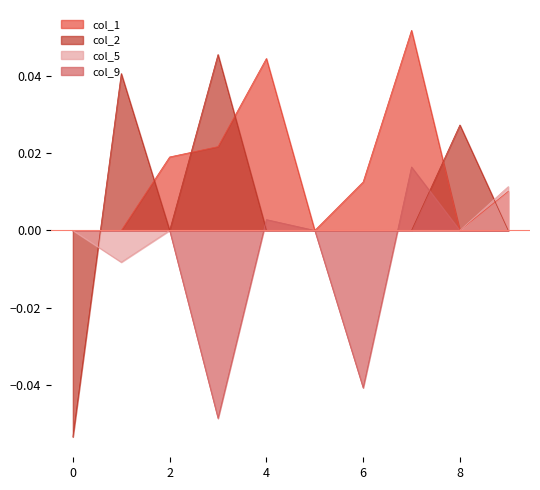

Reading left to right, what are all the values shown in this chart?

col_1: 0=0.0	1=0.0	2=0.0	3=0.0	4=0.0	5=0.0	6=0.0	7=0.1	8=0.0	9=0.0
col_2: 0=-0.1	1=0.0	2=0.0	3=0.0	4=0.0	5=0.0	6=0.0	7=0.0	8=0.0	9=0.0
col_5: 0=0.0	1=-0.0	2=0.0	3=0.0	4=0.0	5=0.0	6=0.0	7=0.0	8=0.0	9=0.0
col_9: 0=0.0	1=0.0	2=0.0	3=-0.0	4=0.0	5=0.0	6=-0.0	7=0.0	8=0.0	9=0.0